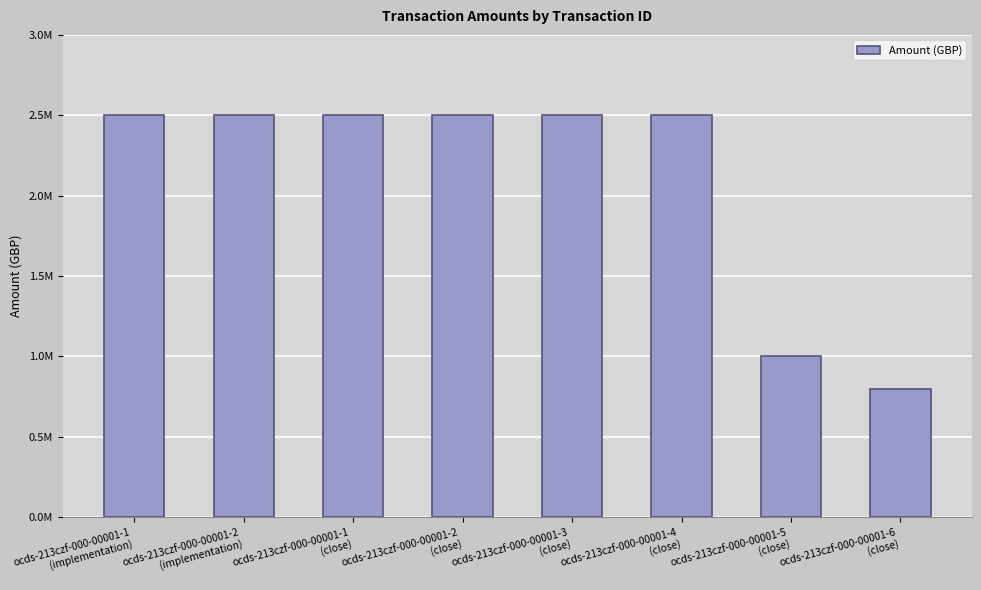

Which category has the lowest value across all series?

ocds-213czf-000-00001-6
(close)